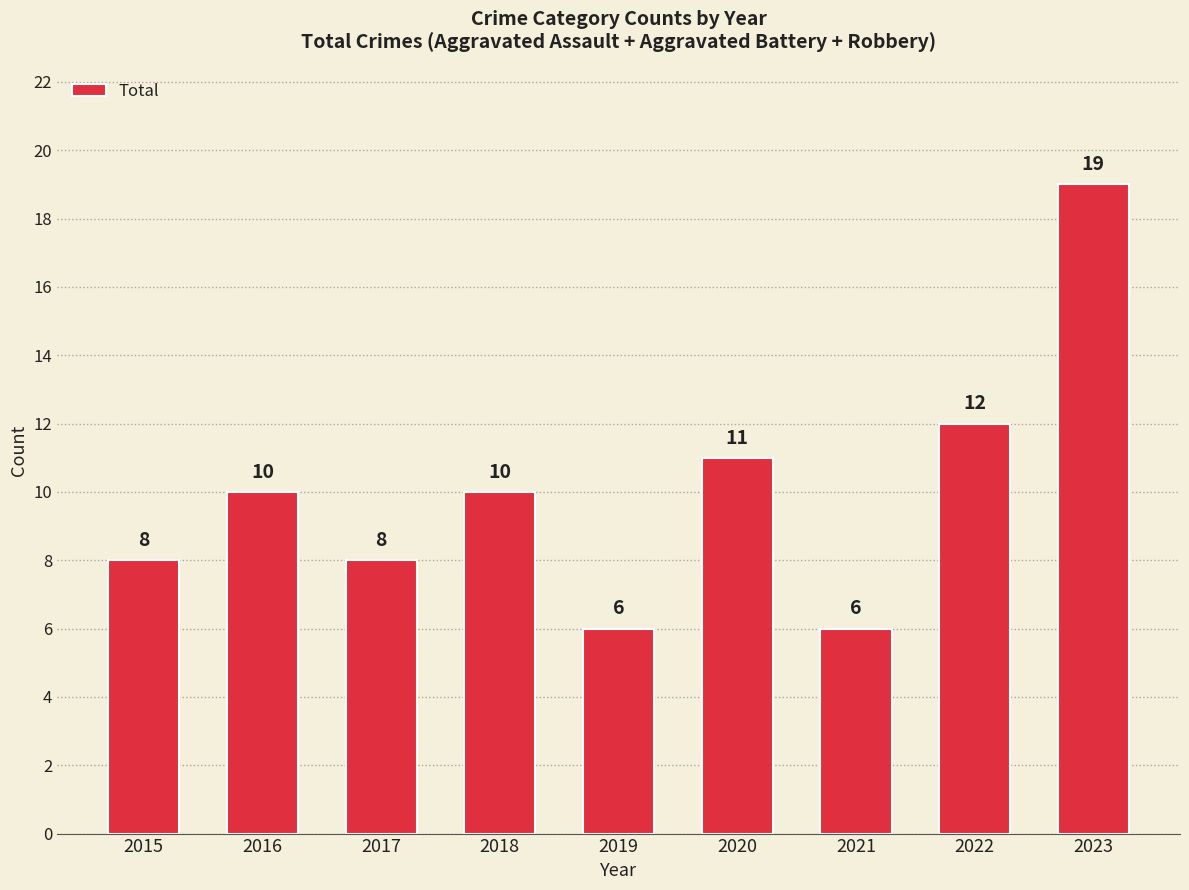

What is the minimum value shown in the chart?

6